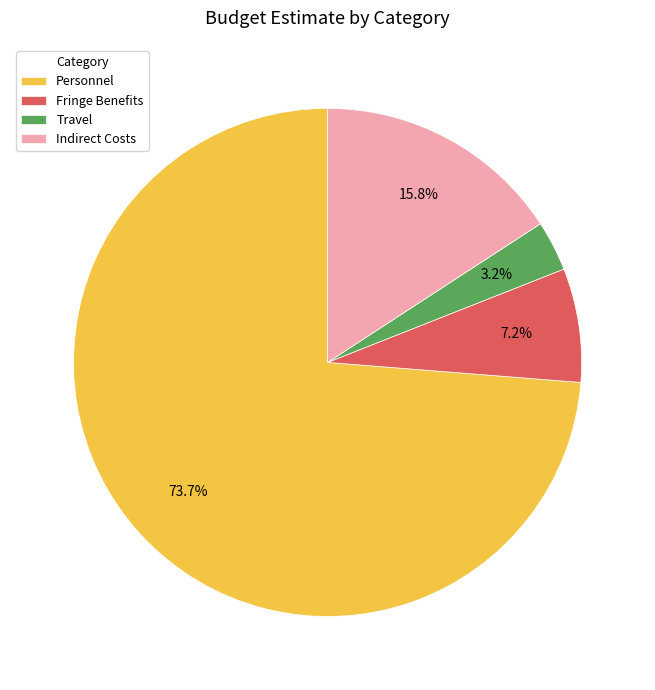

What is the majority slice?

Personnel